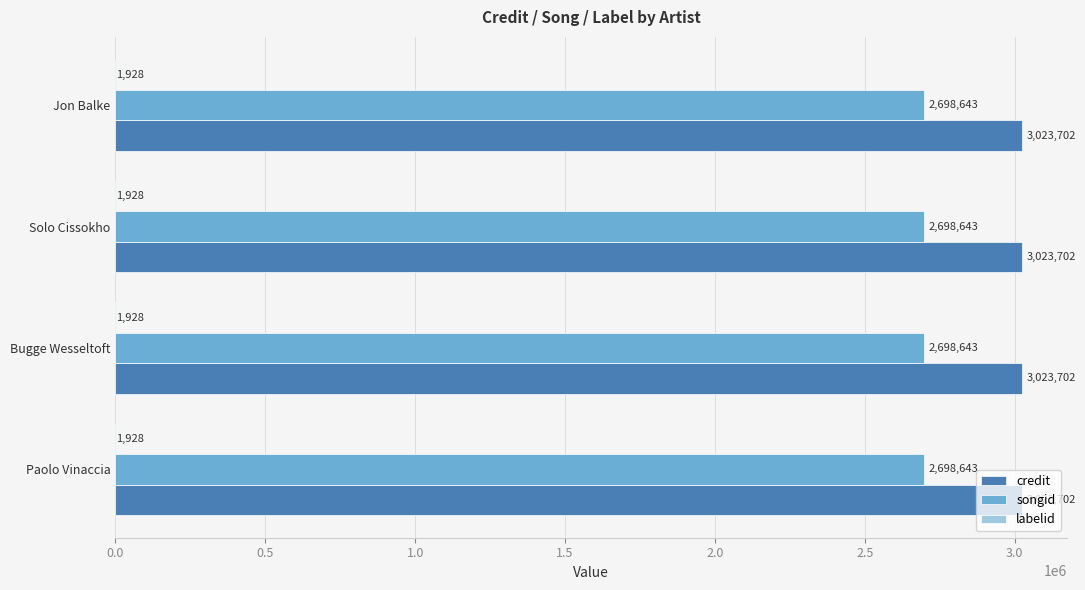

Which series has the largest total across all categories?

credit